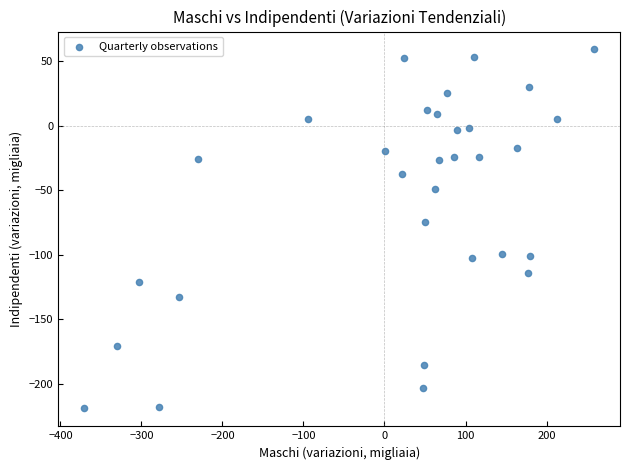

What Y value in the scatter plot is closest to -79?

-74.8